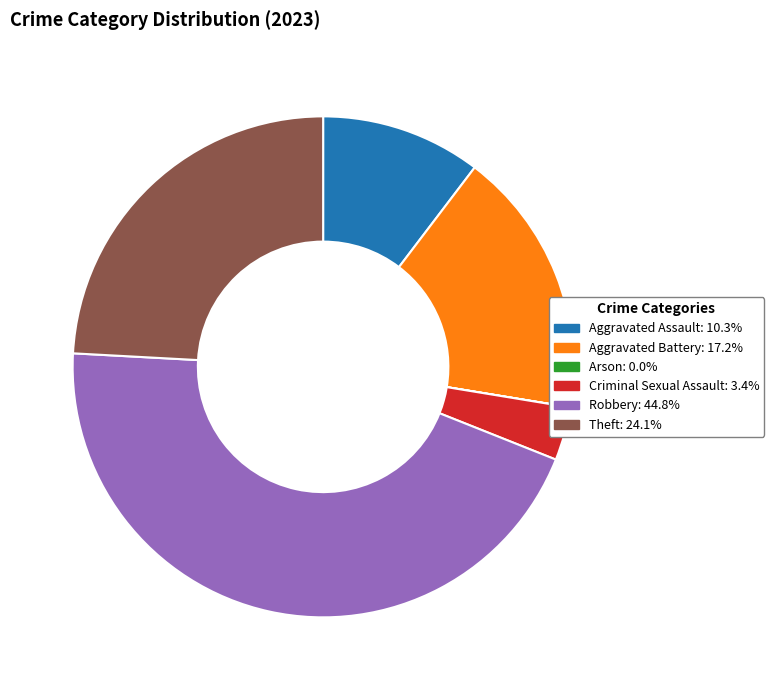

Does Criminal Sexual Assault: 3.4% represent more than half of the total?

No